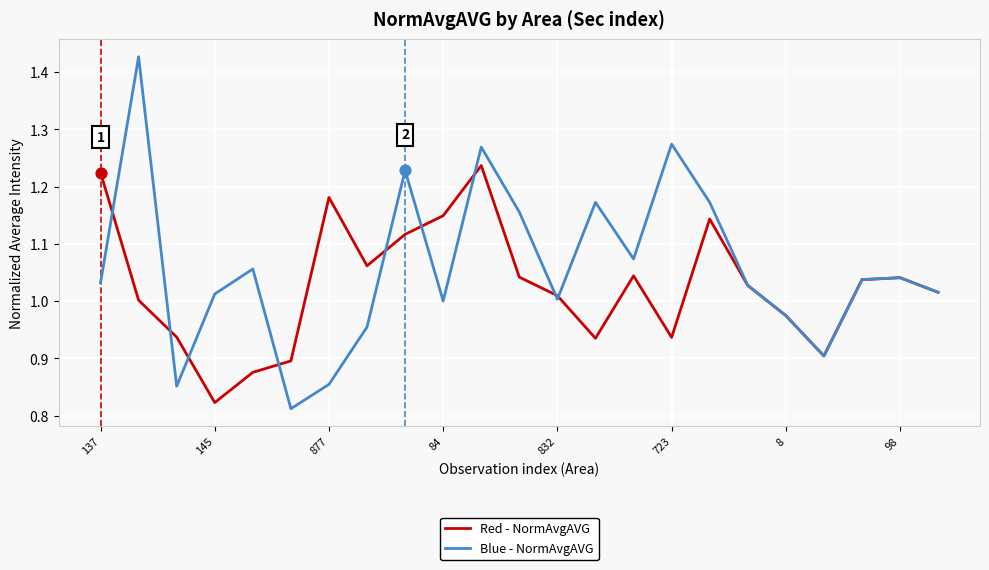

Which series has the largest total across all categories?

Blue - NormAvgAVG